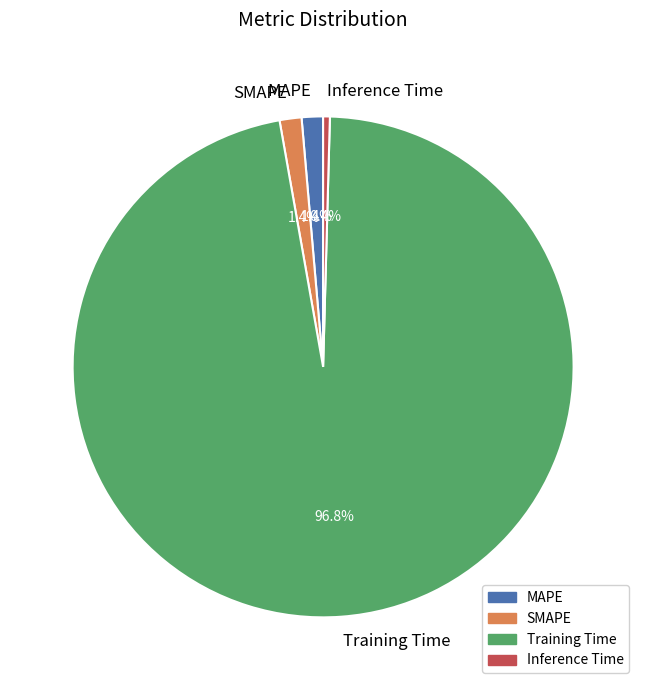

To the nearest percent, what is the difference between the MAPE and Inference Time slice percentages?

1%